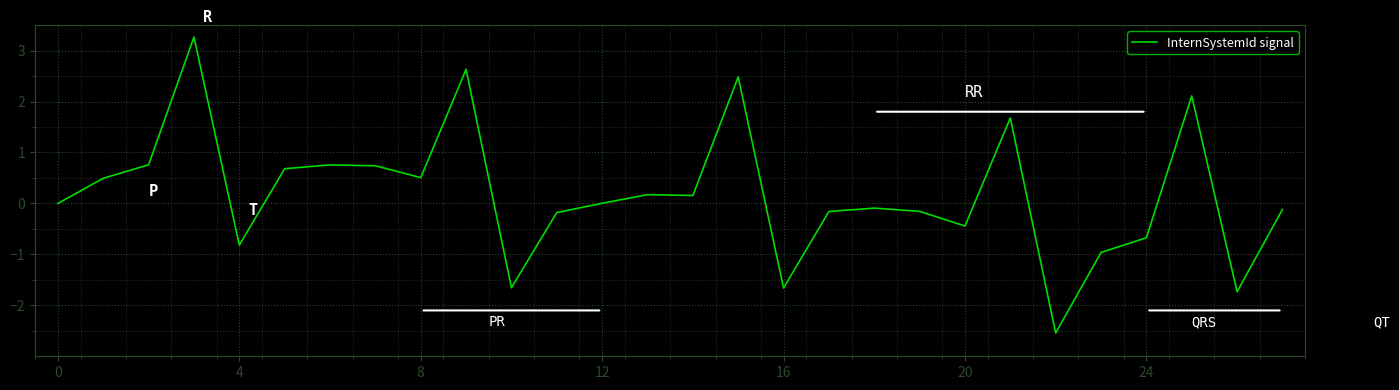

What is the difference between the maximum and minimum values?

5.8